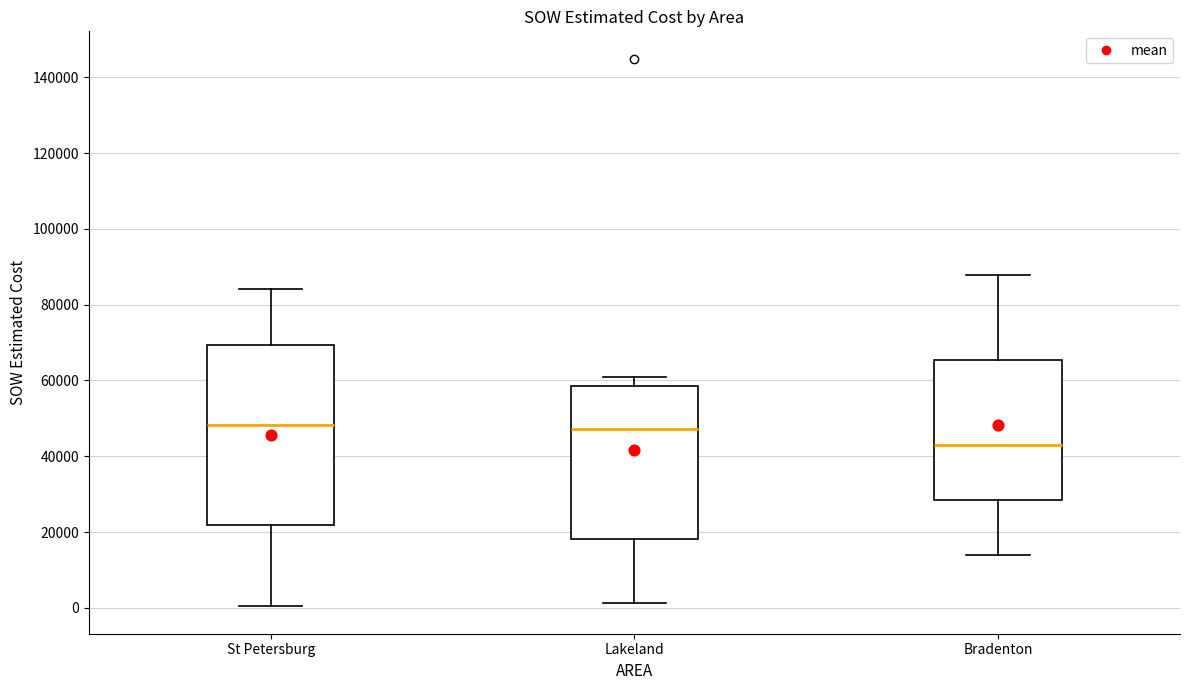

Reading left to right, read every box against the y-axis: the position of its median line, the range the box covers, and the ends of its whiskers. The values are not printed on the chart, so give them approximately, as read against the axis.

St Petersburg: median 48000, box 22000 to 70000, whiskers 0 to 84000
Lakeland: median 48000, box 18000 to 58000, whiskers 2000 to 60000
Bradenton: median 42000, box 28000 to 66000, whiskers 14000 to 88000